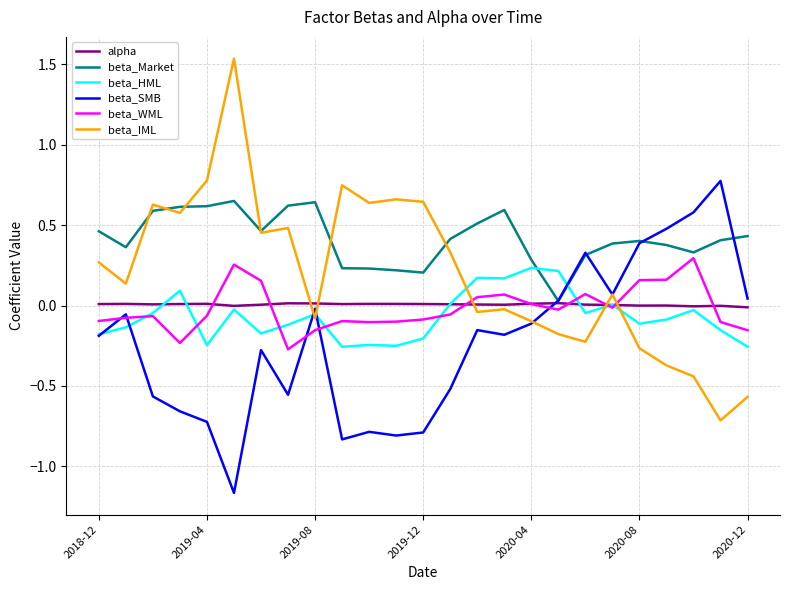

Which series has the largest total across all categories?

beta_Market